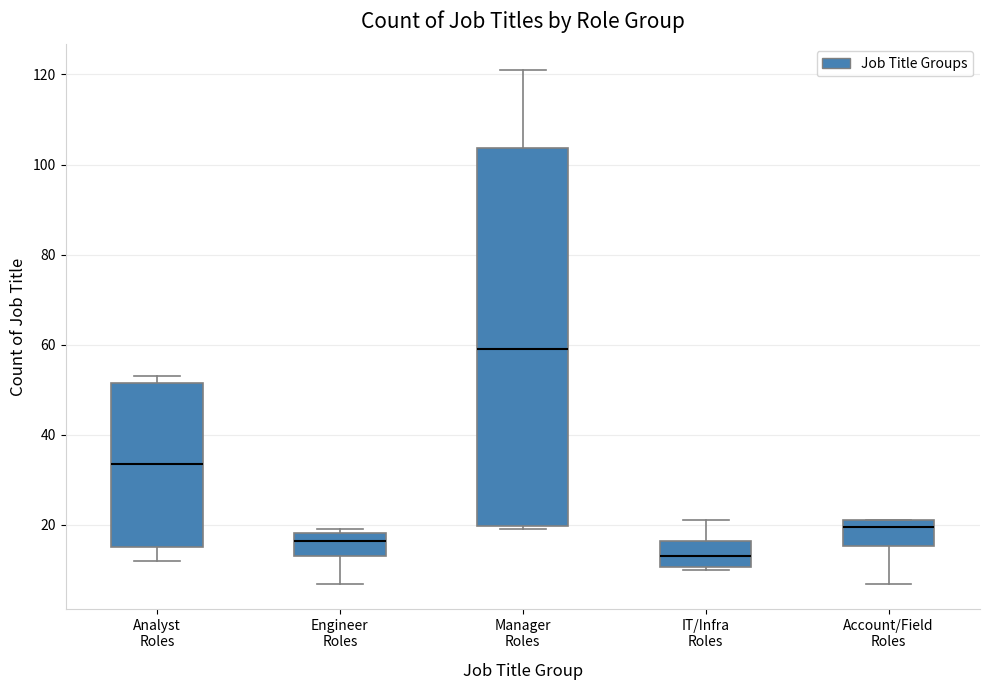

Which box has the lowest median line?

IT/Infra Roles